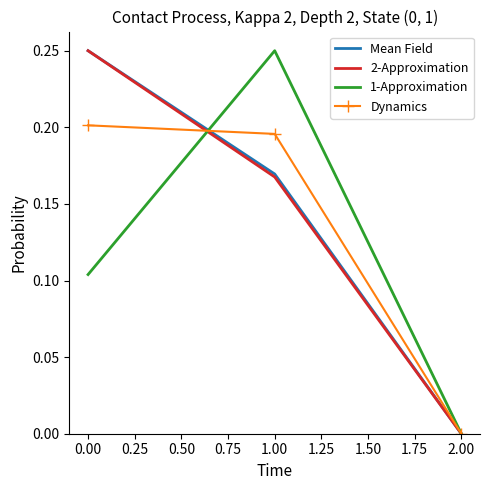

What is the total value across all series at 1.00?

0.8